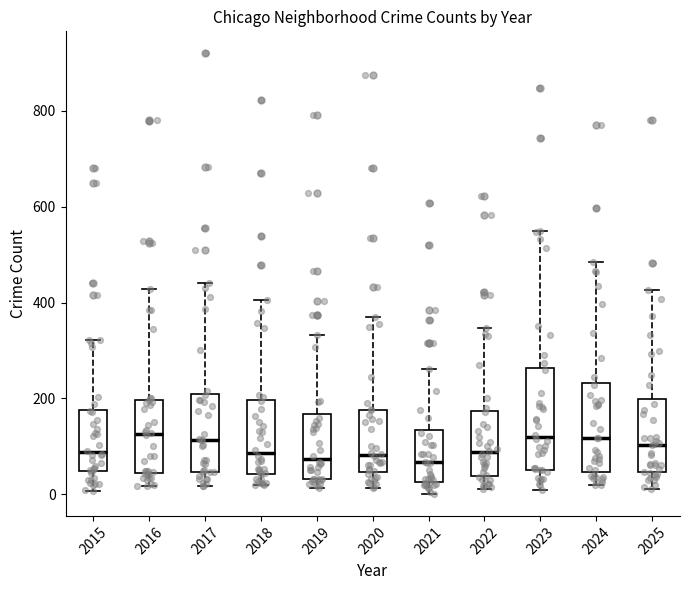

Where is the upper edge of the box at x = 2023 on the y-axis? The values are not printed on the chart, so give them approximately, as read against the axis.

260